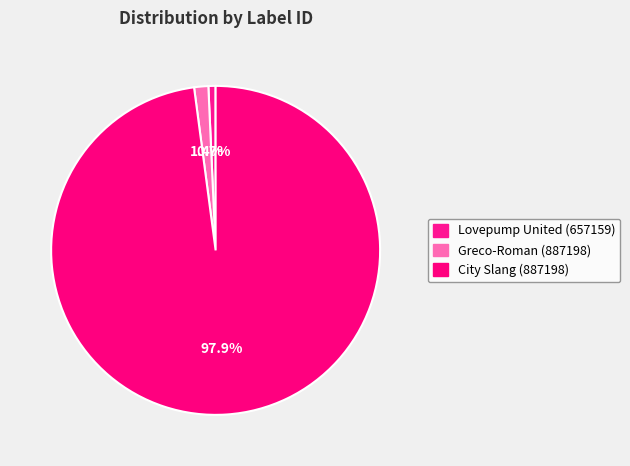

What percentage is the Lovepump United (657159) slice, to the nearest percent?

1%